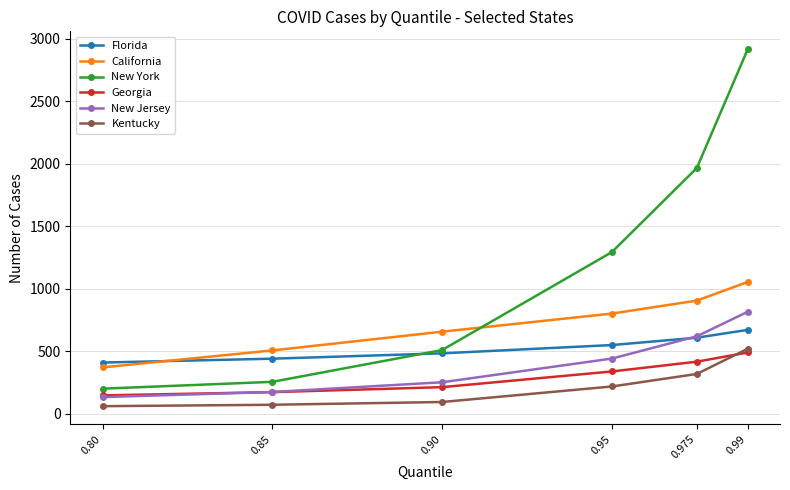

What is the difference between the highest and lowest values at 0.975?

1646.5